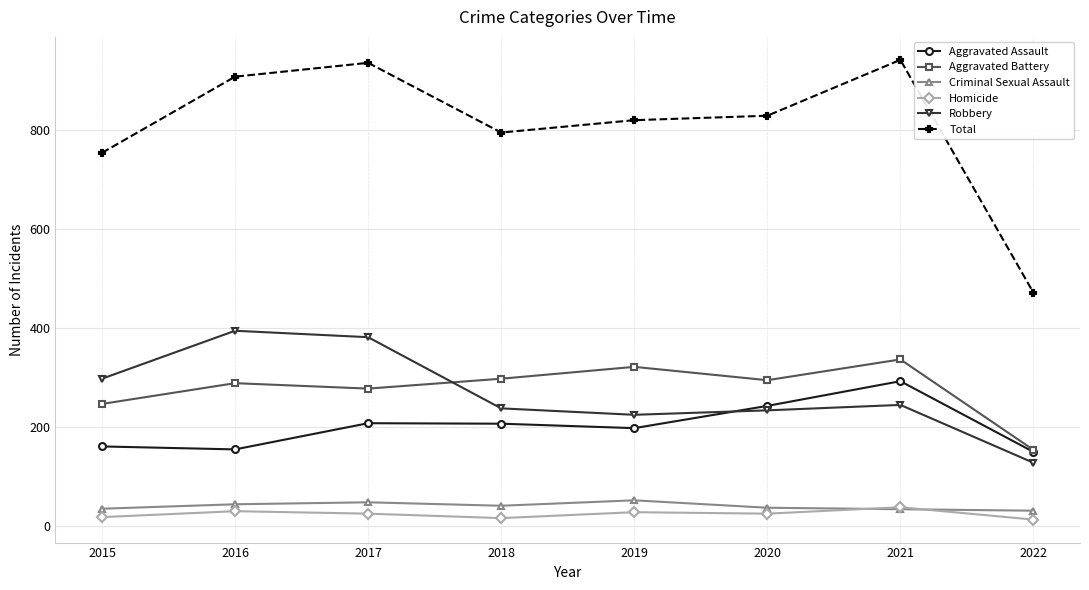

At which category does Total reach its first local valley?

2018